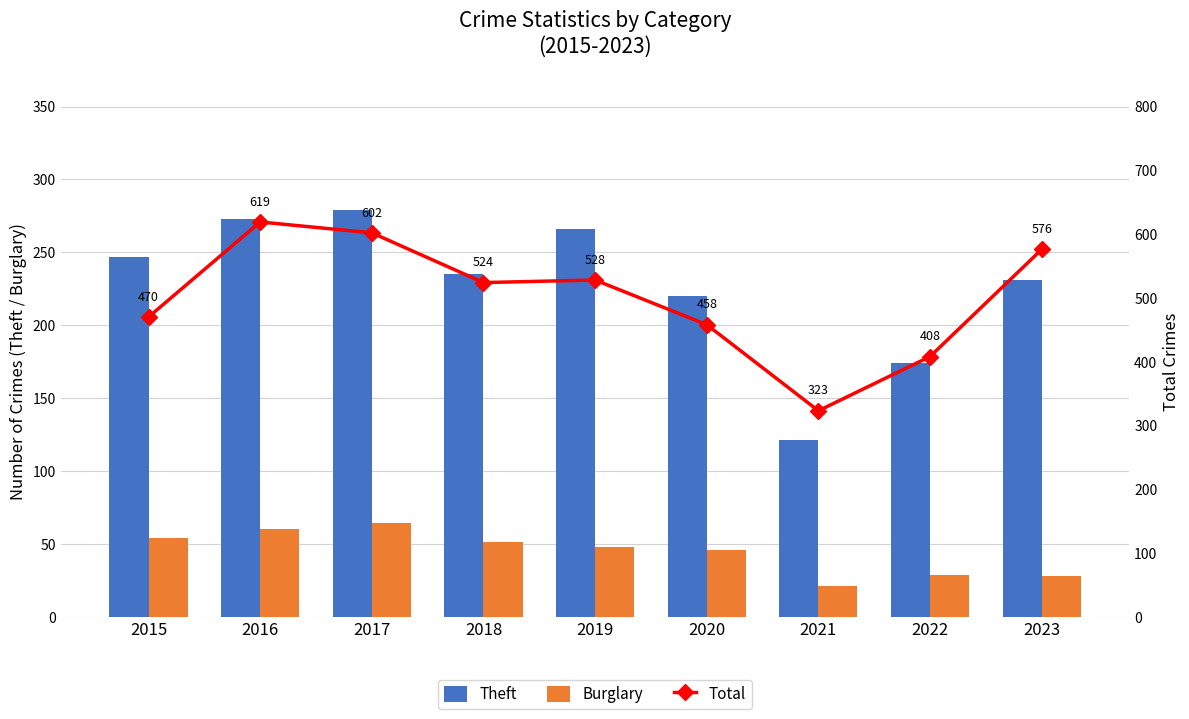

Reading left to right, what are all the values shown in this chart?

Theft: 2015=247	2016=273	2017=279	2018=235	2019=266	2020=220	2021=121	2022=174	2023=231
Burglary: 2015=54	2016=60	2017=64	2018=51	2019=48	2020=46	2021=21	2022=29	2023=28
Total: 2015=470	2016=619	2017=602	2018=524	2019=528	2020=458	2021=323	2022=408	2023=576